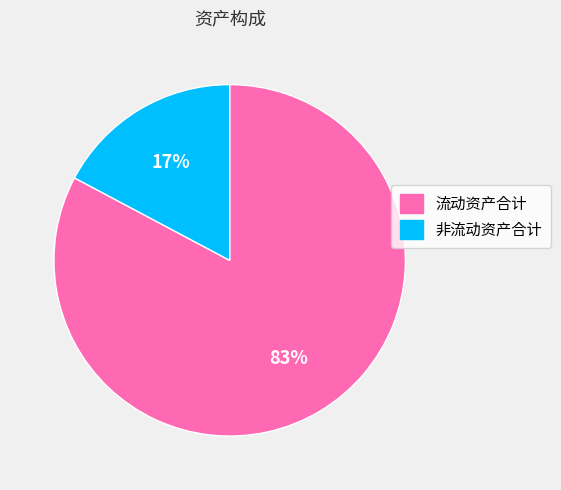

To the nearest percent, what is the difference between the 非流动资产合计 and 流动资产合计 slice percentages?

66%